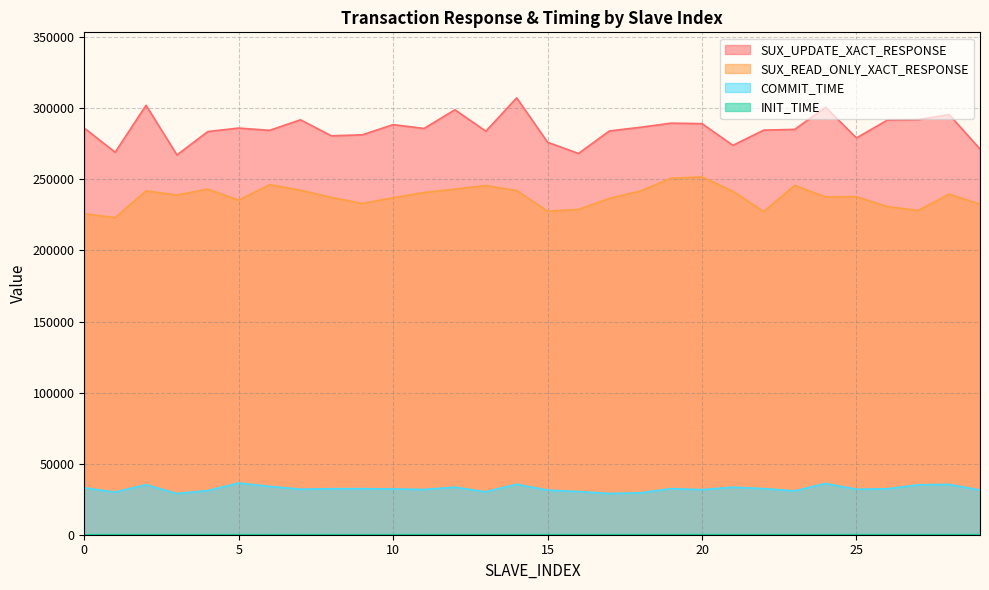

What is the total value across all series at 23?

561864.0